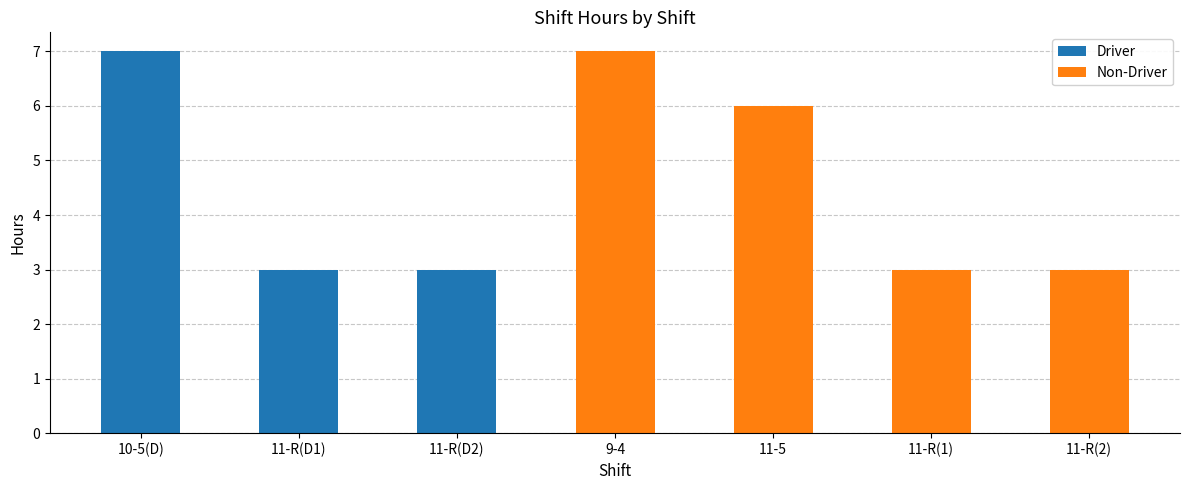

The chart shows a value of 3 at 11-R(2). True or false?

True